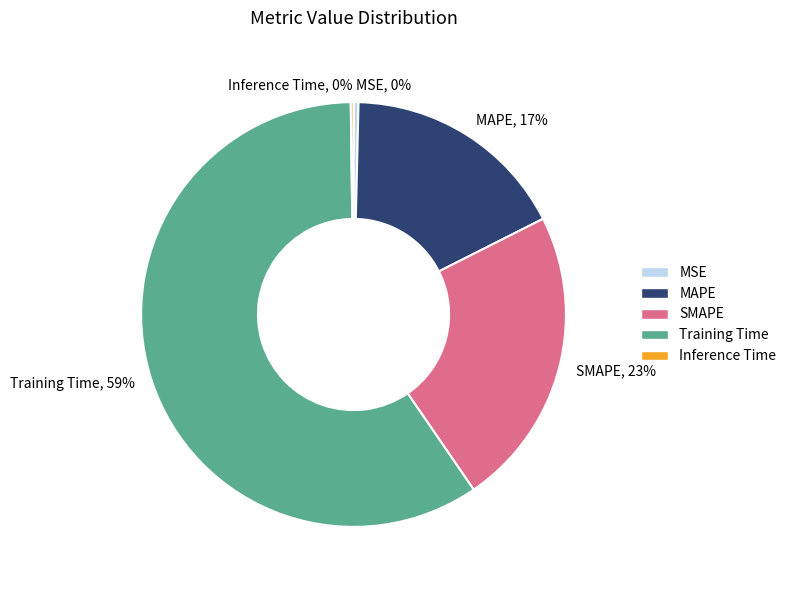

Is the sum of SMAPE, 23% and Training Time, 59% greater than half?

Yes